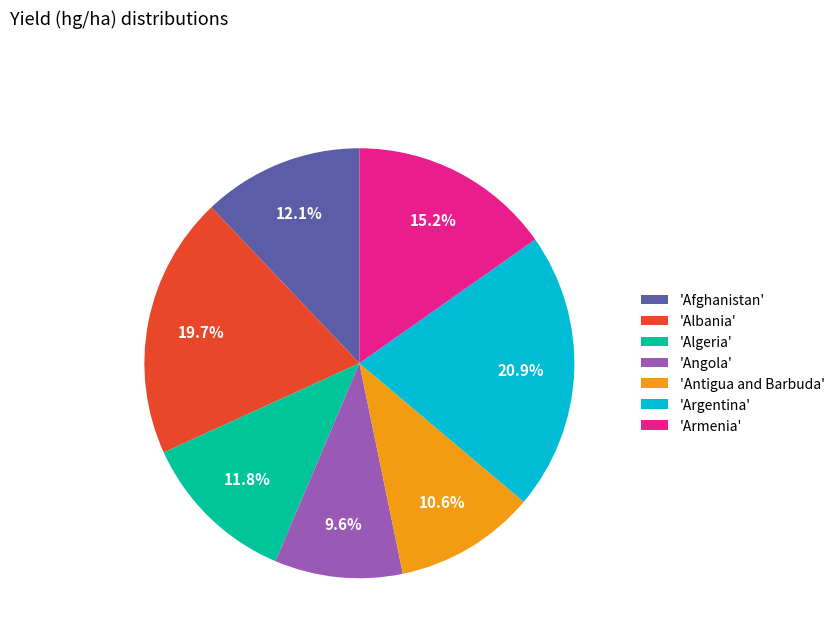

Is the sum of 'Argentina' and 'Antigua and Barbuda' greater than half?

No